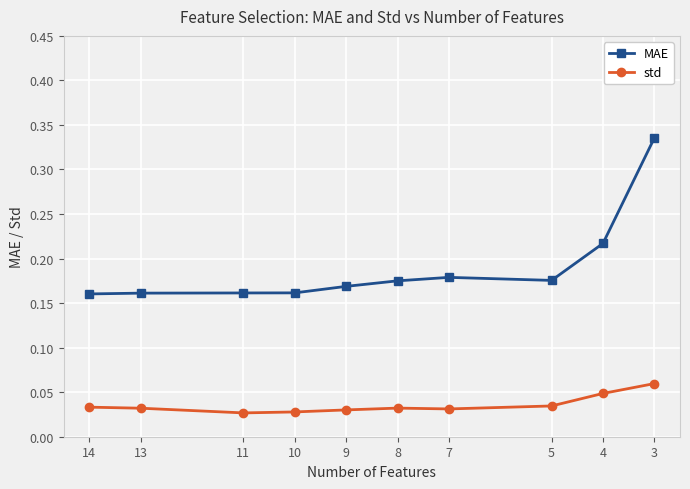

Where is the first local maximum for std?

8